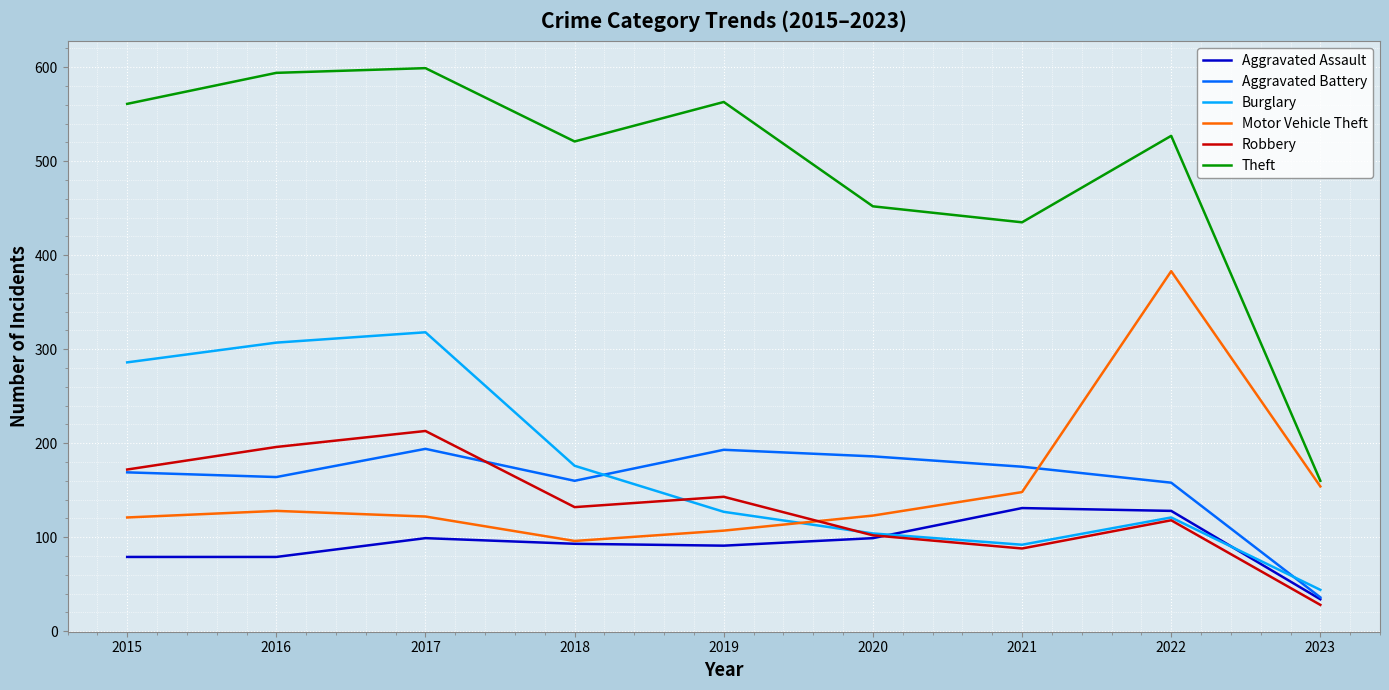

At which category is the sum across all series the highest?

2017